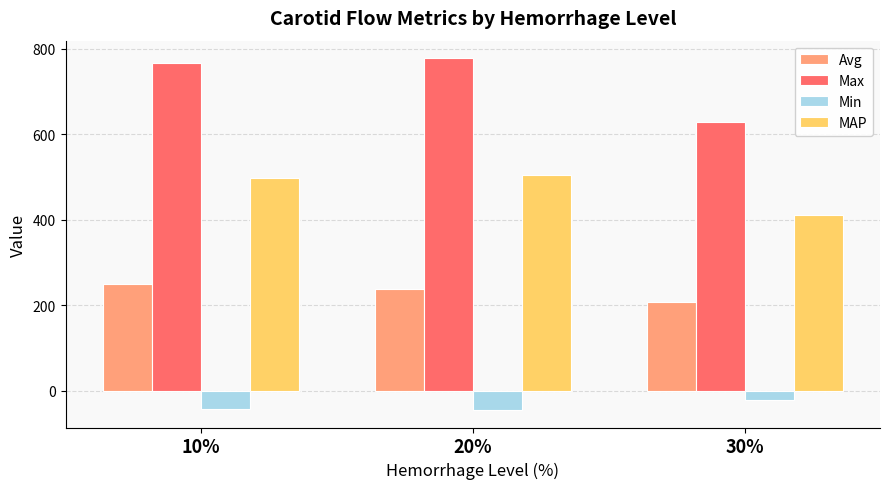

What is the sum of the MAP values at 30% and 20%?

914.9